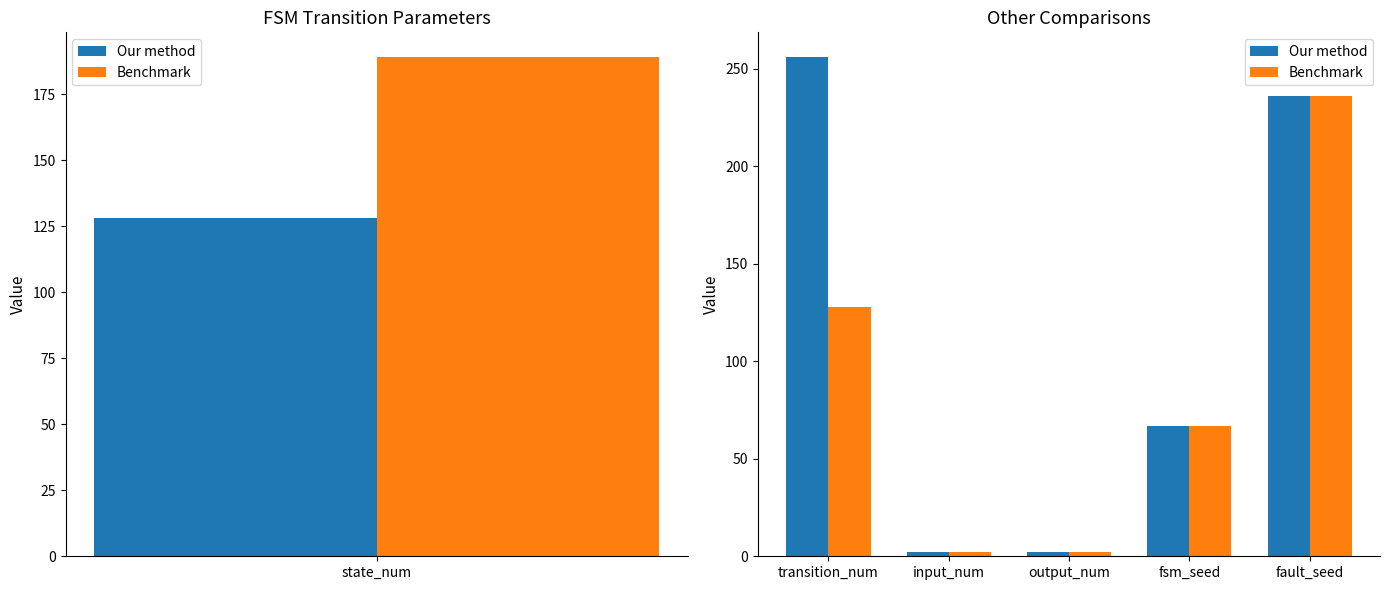

List the series in order of their overall mean, highest first.

Our method, Benchmark